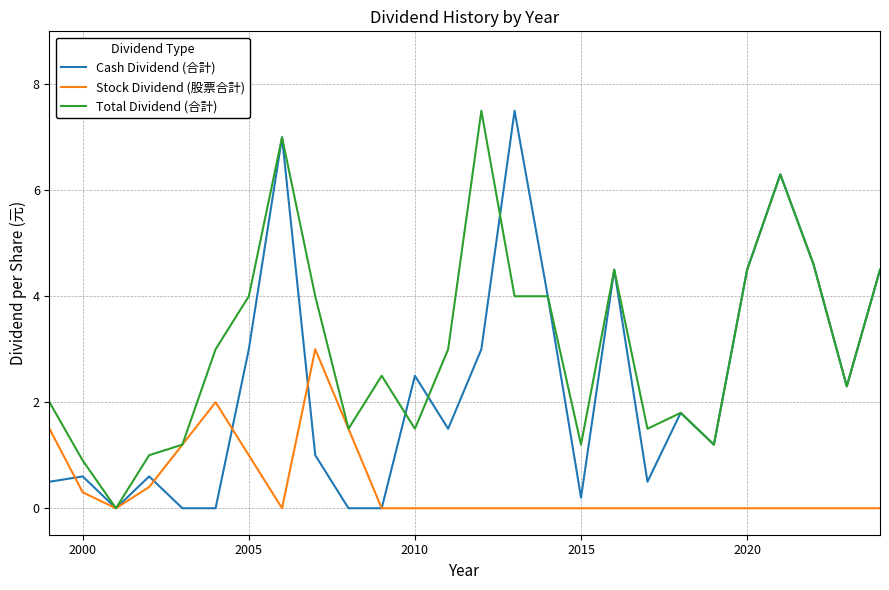

What is the maximum value shown in the chart?

7.5